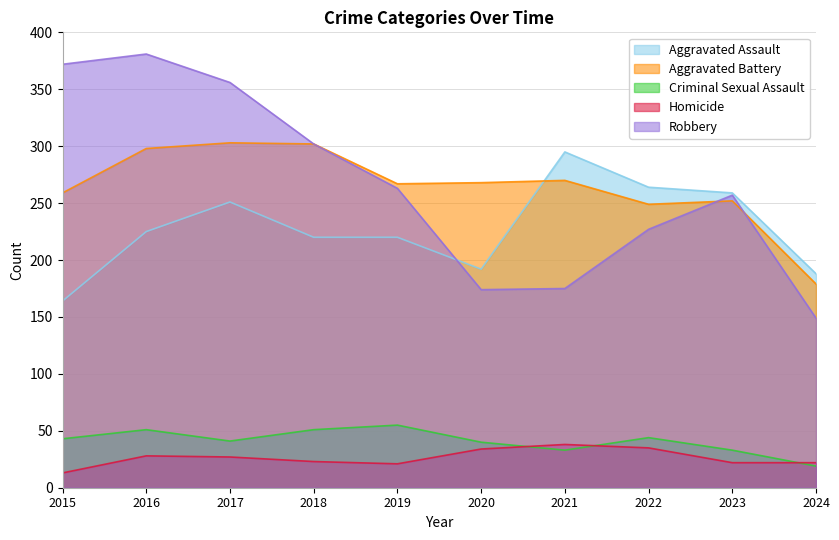

Does the chart have visible grid lines?

Yes